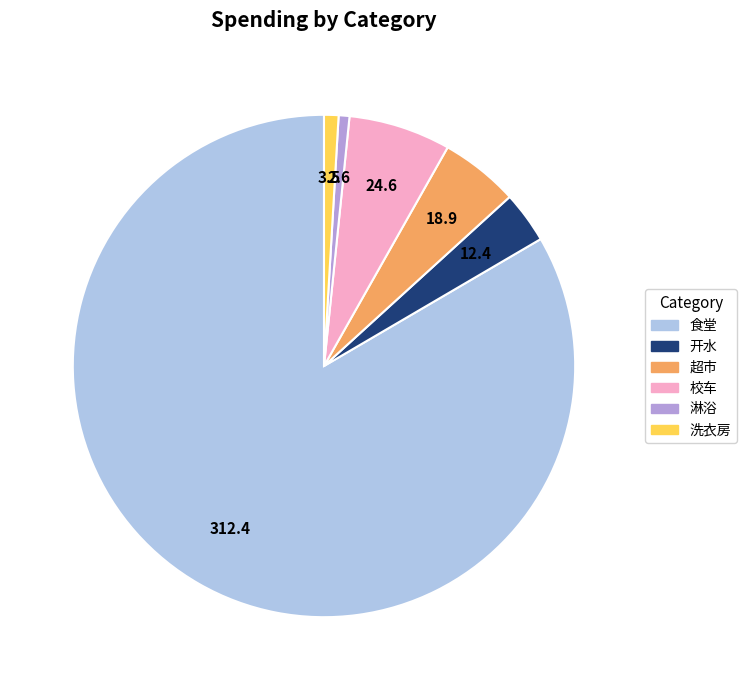

Which category has the biggest portion of the pie?

食堂